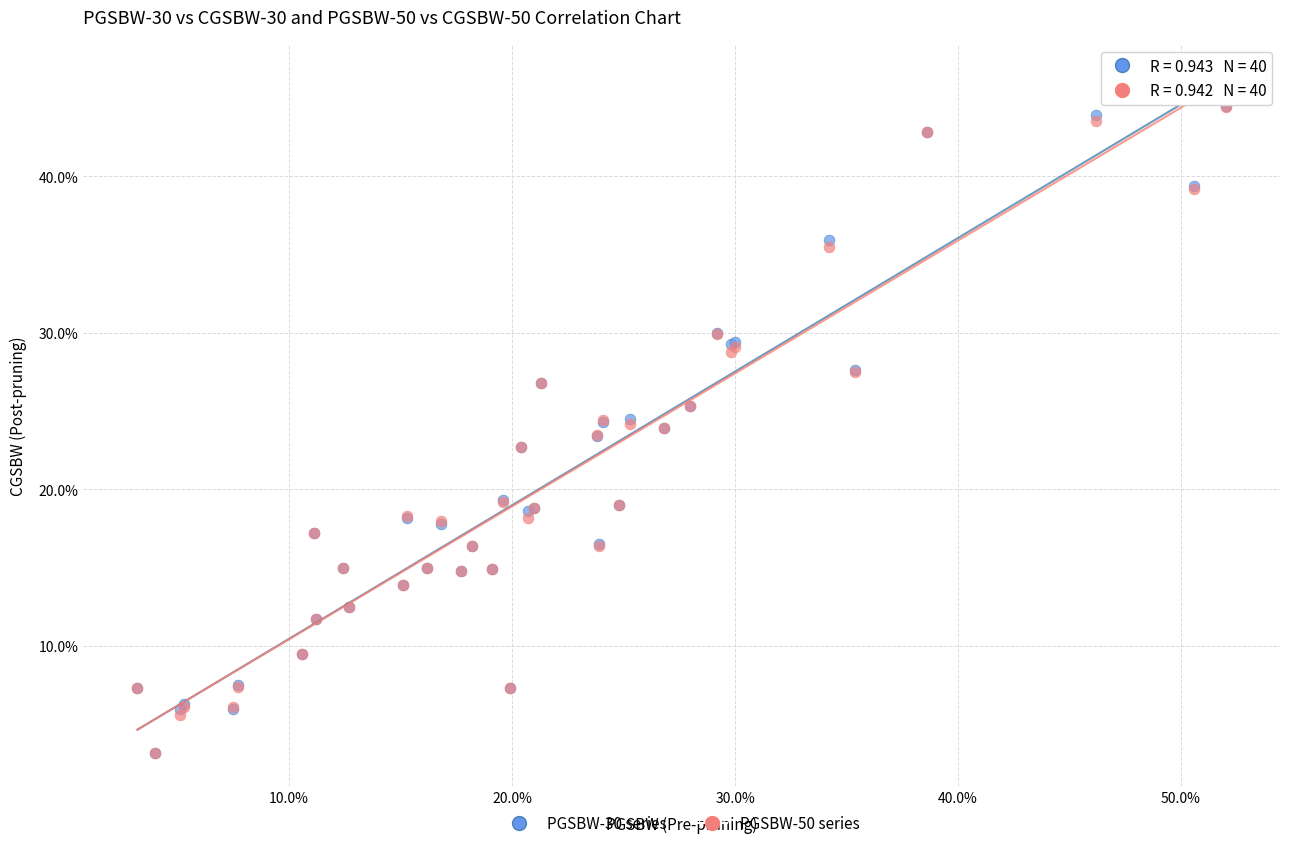

What are all the series names shown in the legend?

PGSBW-30 series, PGSBW-50 series